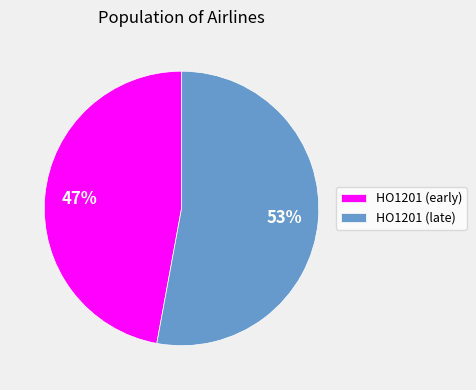

How many slices are in this pie chart?

2